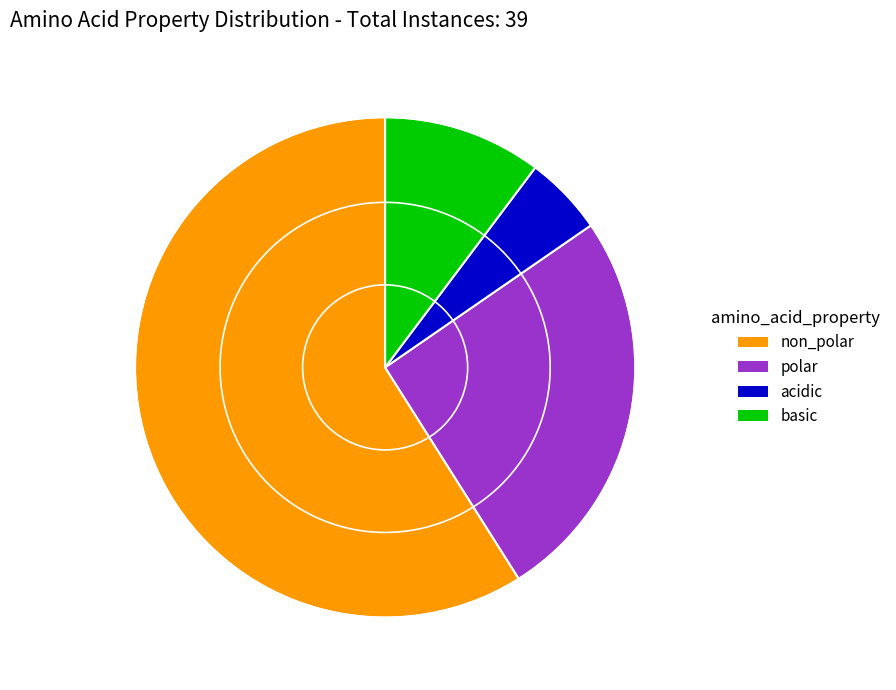

Do acidic and basic together represent more than half of the pie?

No